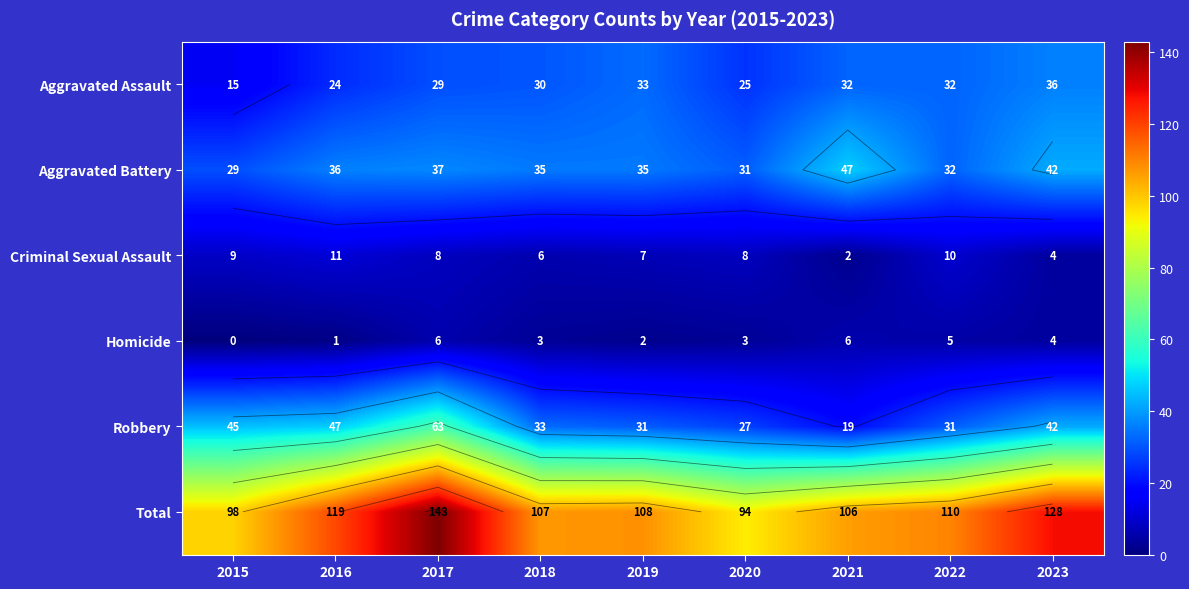

At which label does Robbery reach its peak?

2017